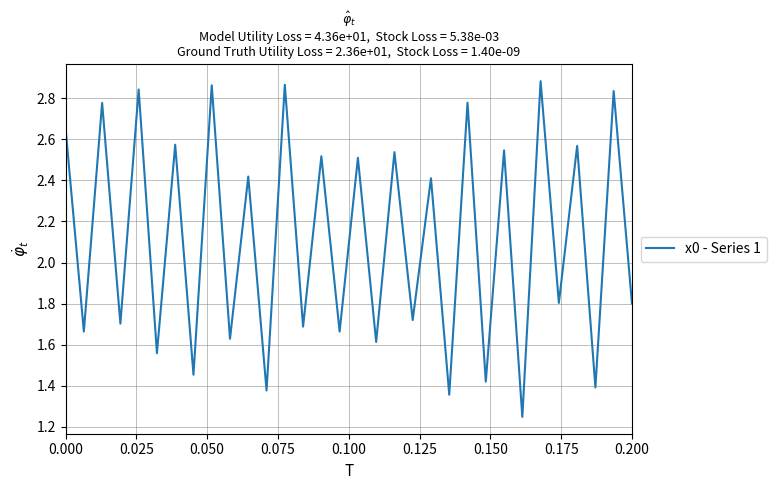

Is this an area chart (filled region under the line)?

No